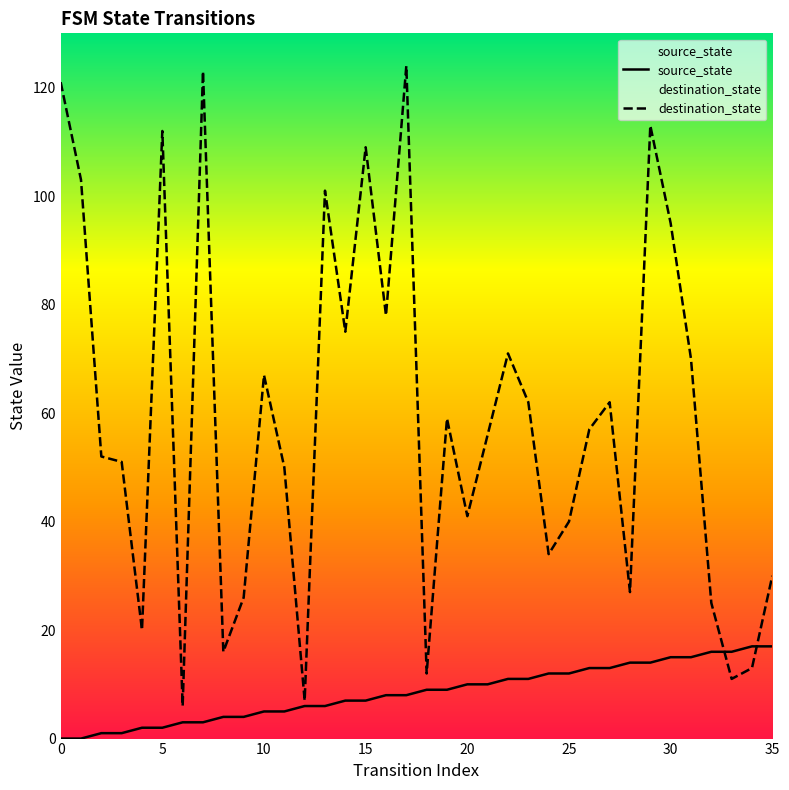

How many positive values does the source_state series have?

34